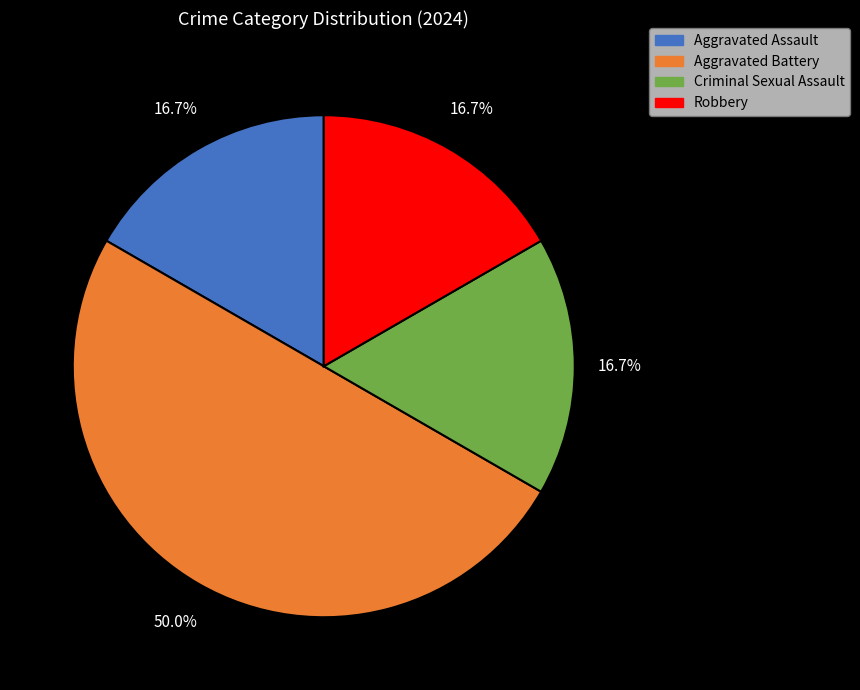

To the nearest percent, what is the difference between the largest and smallest slice percentages?

33%